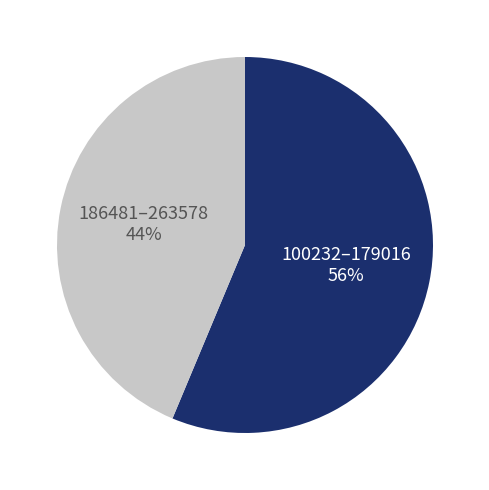

To the nearest percent, what is the average slice percentage?

50%